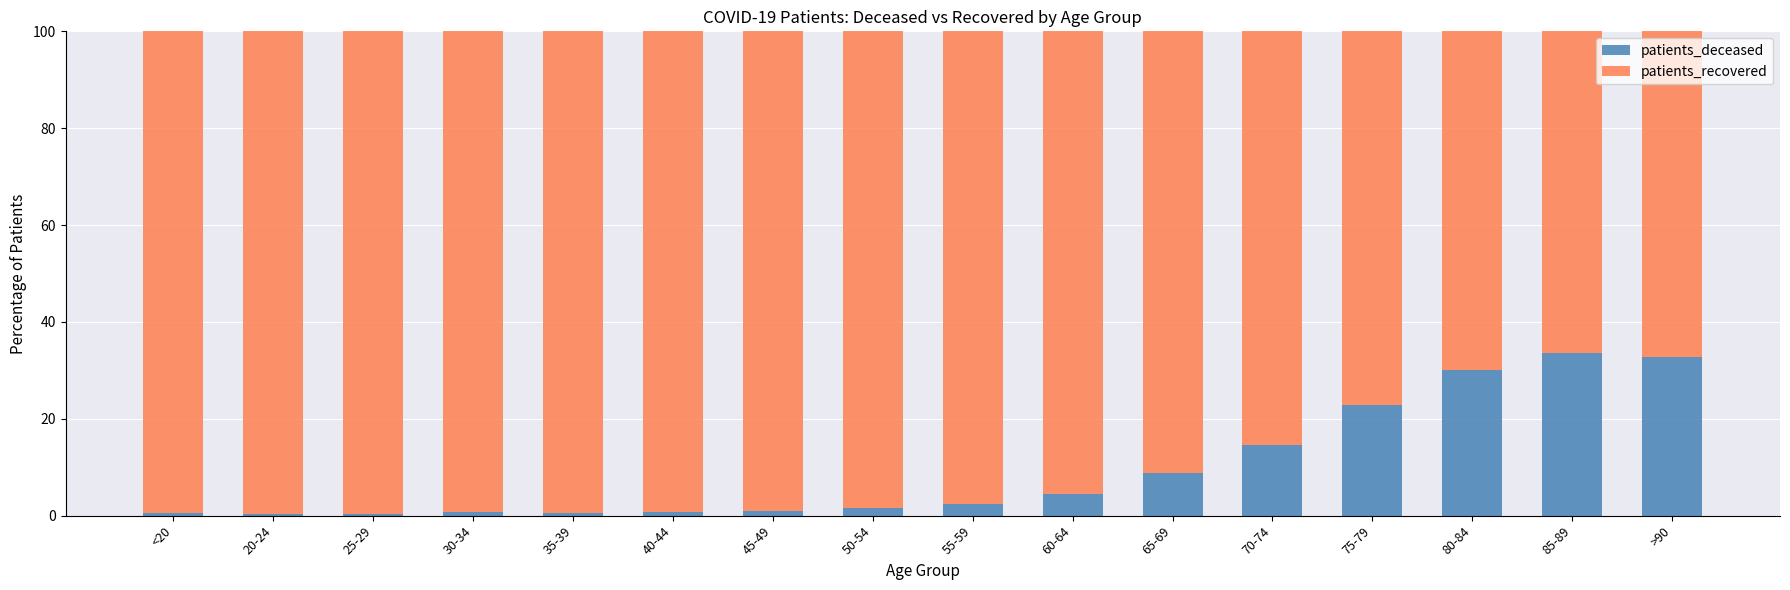

The value of patients_deceased at 75-79 is 22.8. True or false?

True